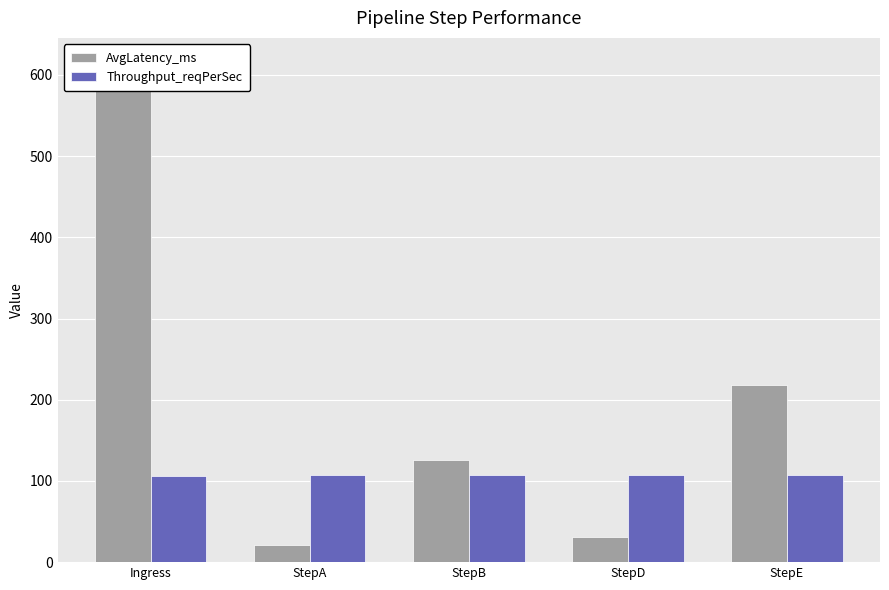

Reading left to right, extract all data points from this chart.

AvgLatency_ms: 614.9	21.7	125.7	30.4	218.5
Throughput_reqPerSec: 106.2	106.9	106.7	107.2	107.1